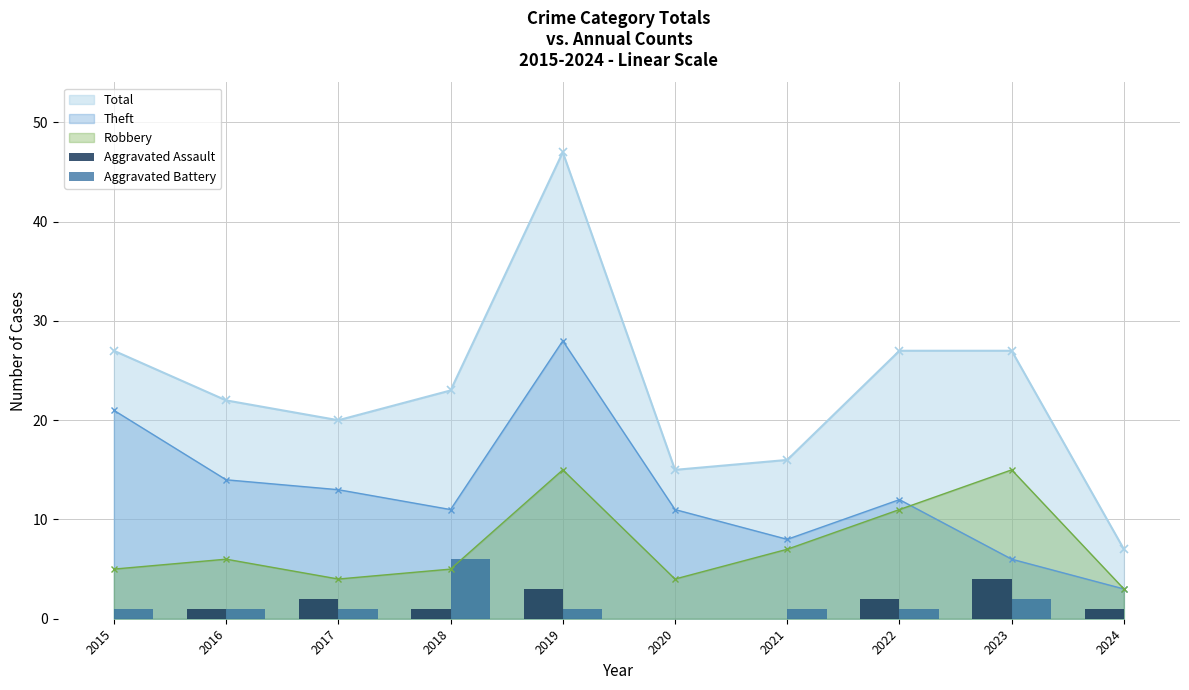

Is it true that Theft equals 11 at 2020?

True